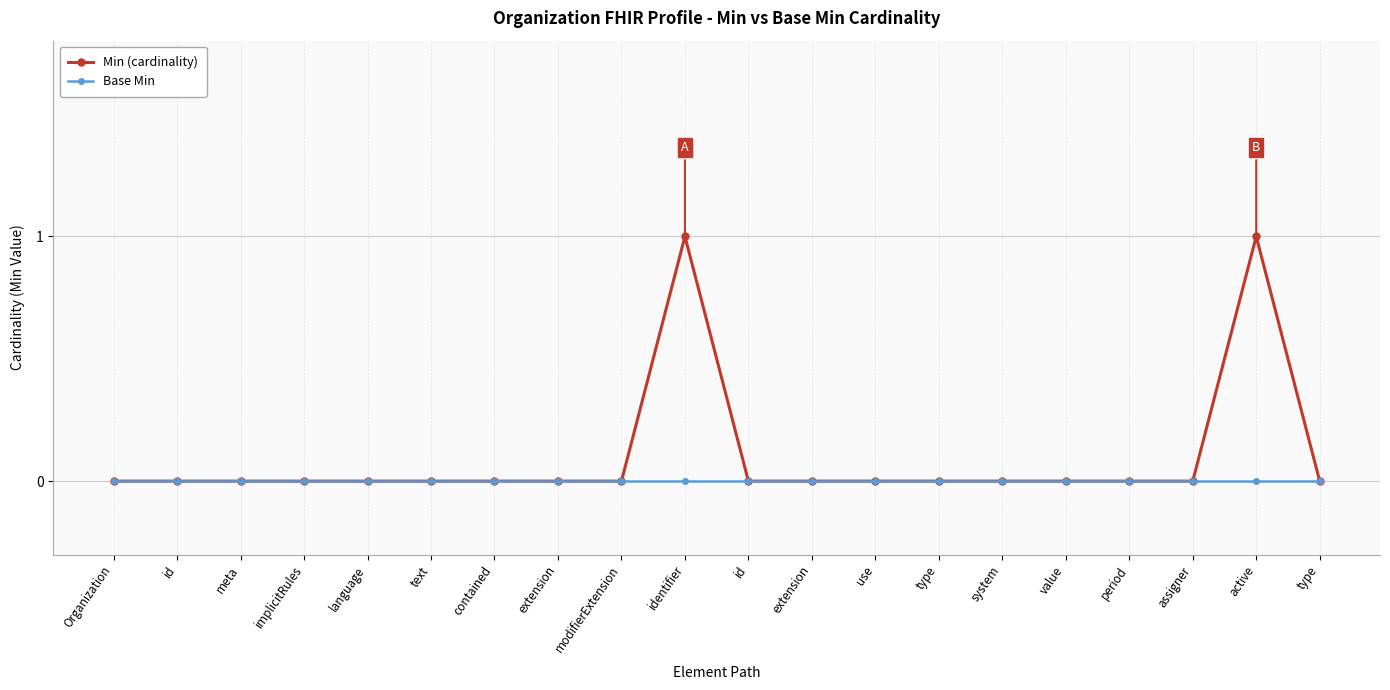

Which has a higher value, Organization or system?

Organization